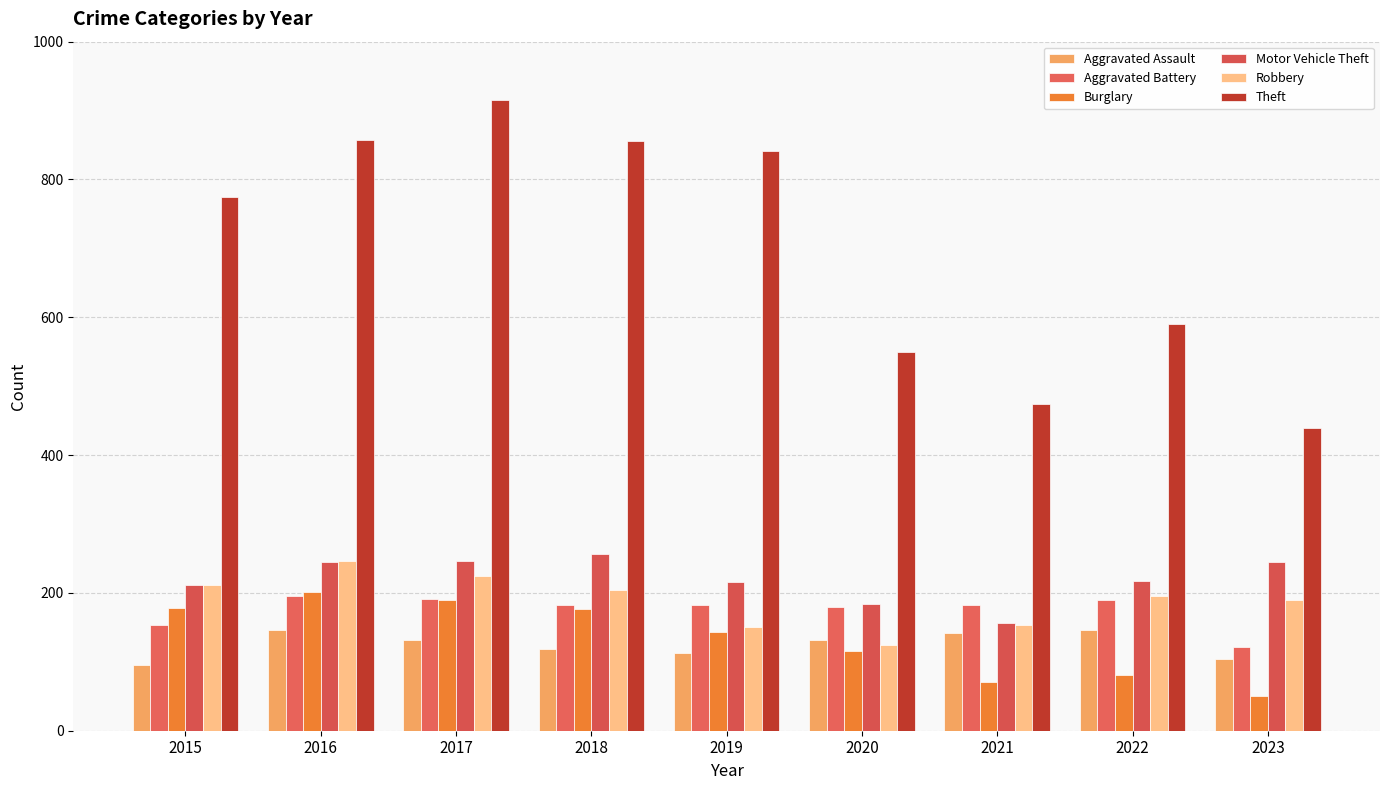

Which series has the largest range (max minus min)?

Theft